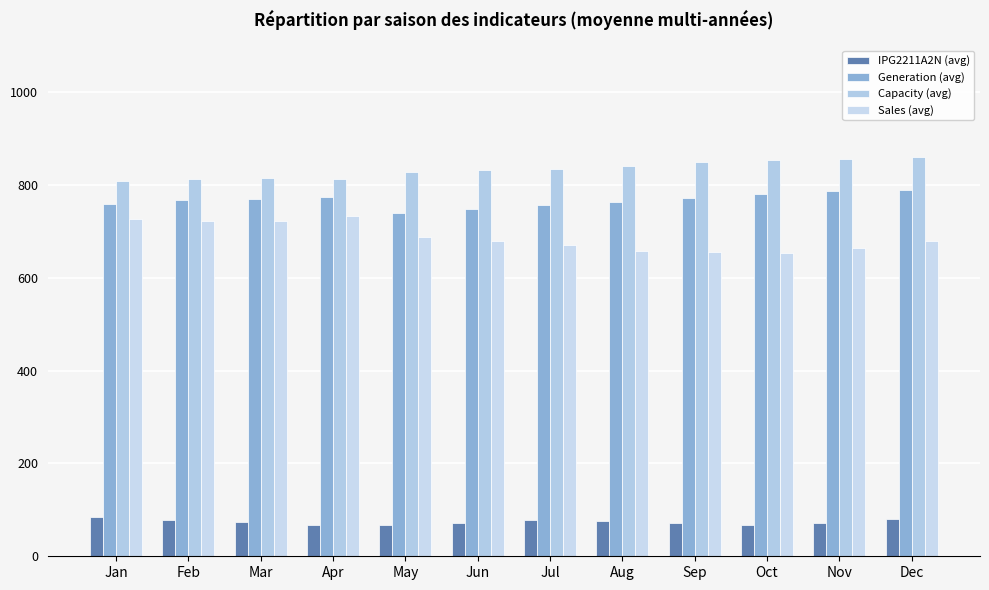

What is the total value across all series at Jan?

2376.7